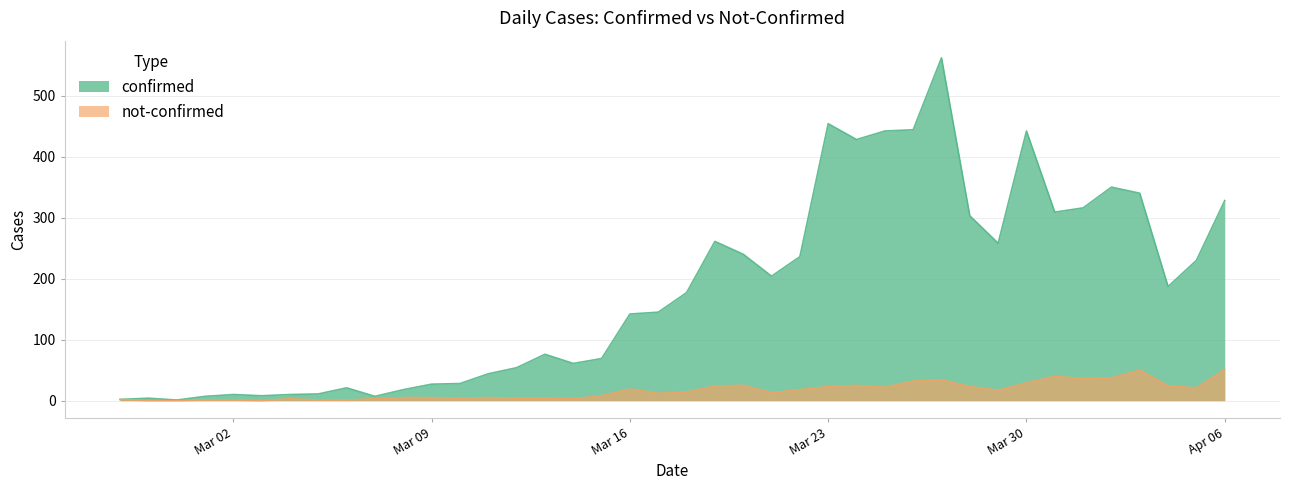

Where is the first local maximum for confirmed?

2020-02-28